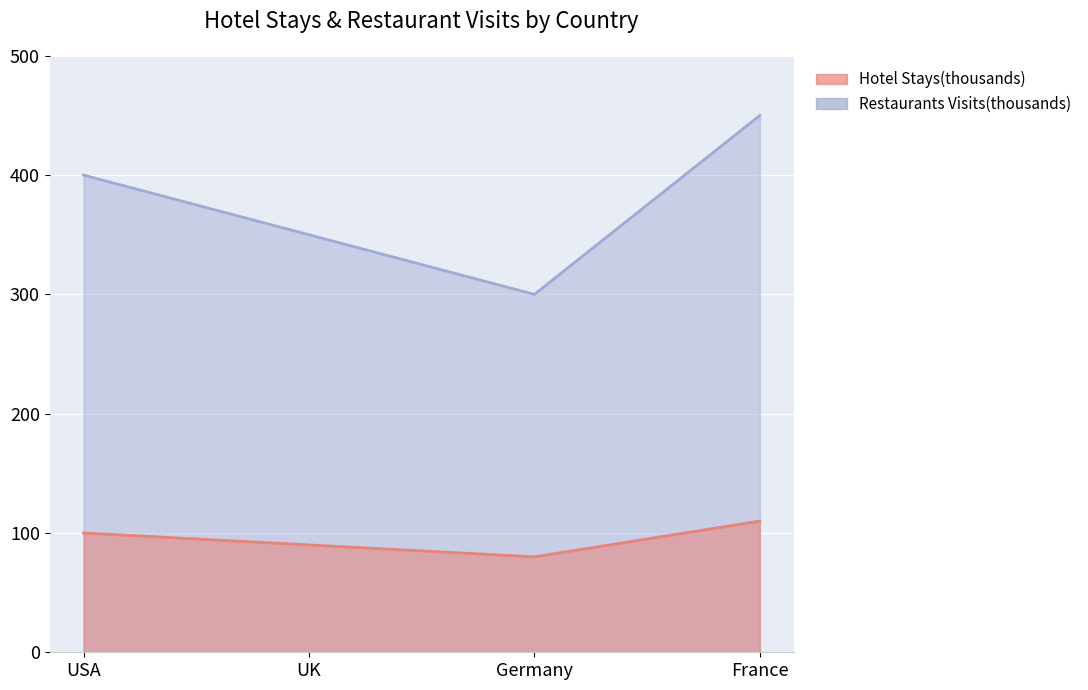

Which series has the largest total across all categories?

Hotel Stays(thousands)